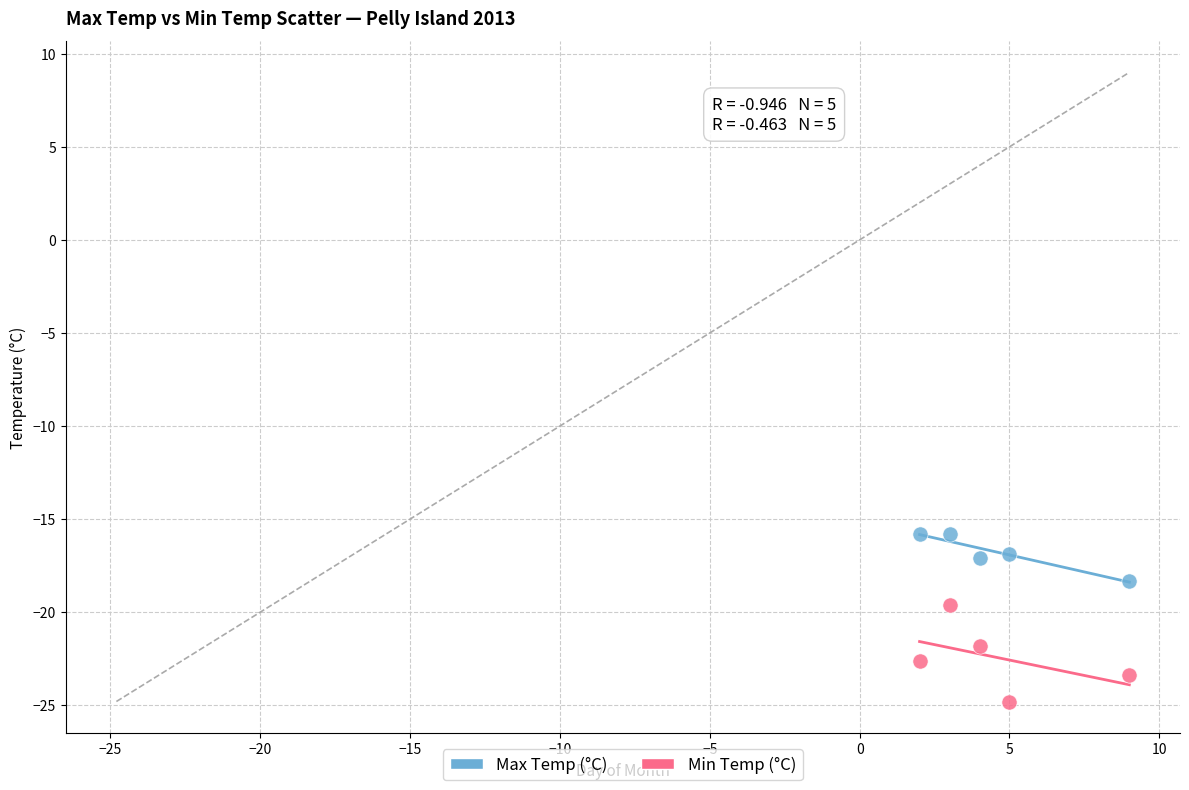

What are all the series names shown in the legend?

Max Temp (°C), Min Temp (°C)